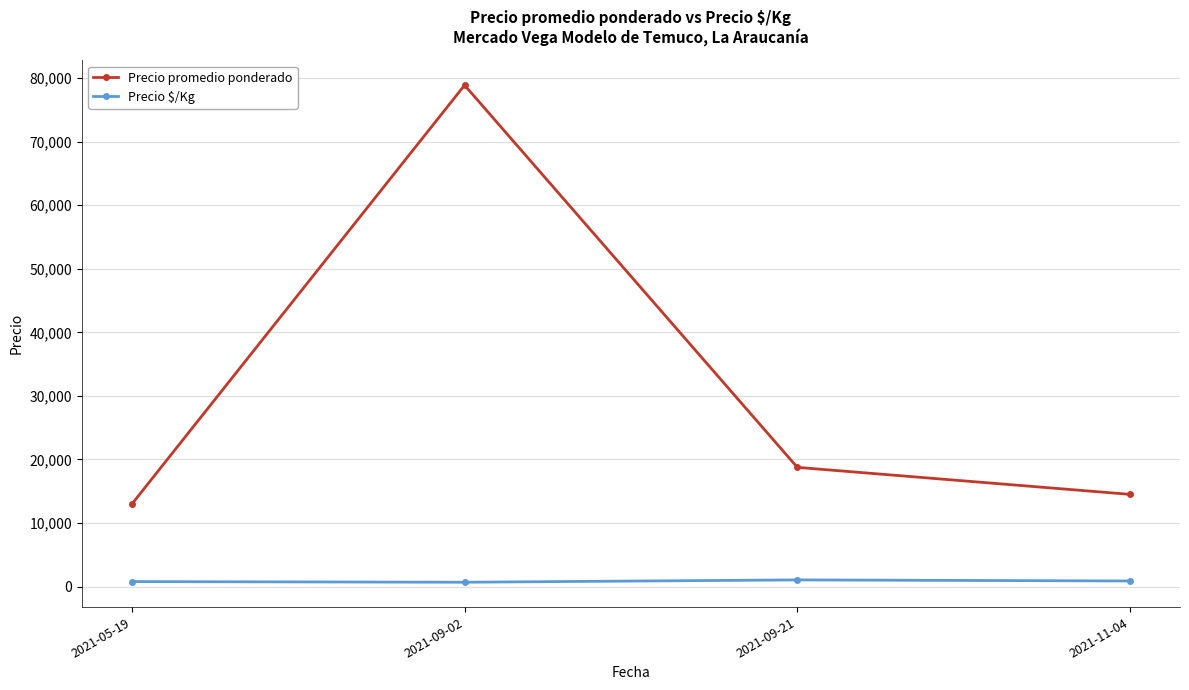

True or false: Precio promedio ponderado has a value of 7270.6 at 2021-05-19.

False